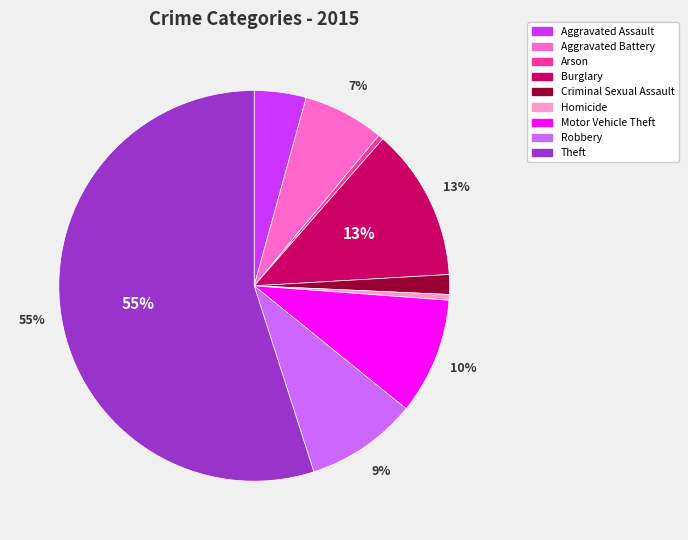

To the nearest percent, what is the difference between the largest and smallest slice percentages?

55%